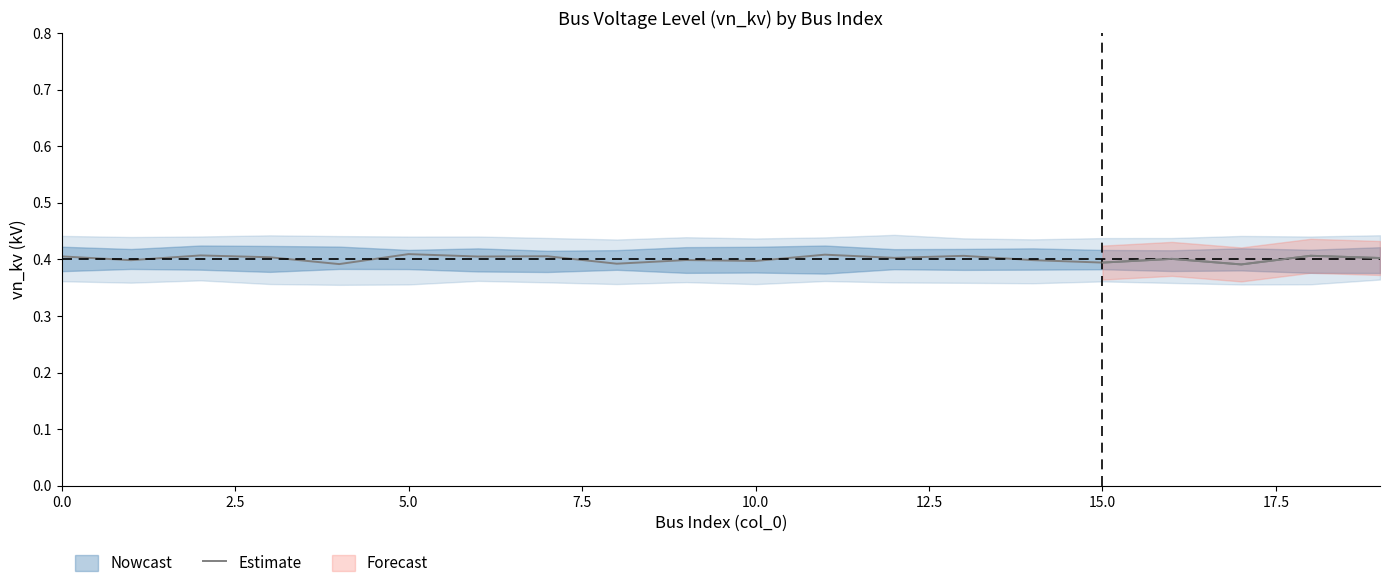

Which label corresponds to the smallest value in the chart?

17